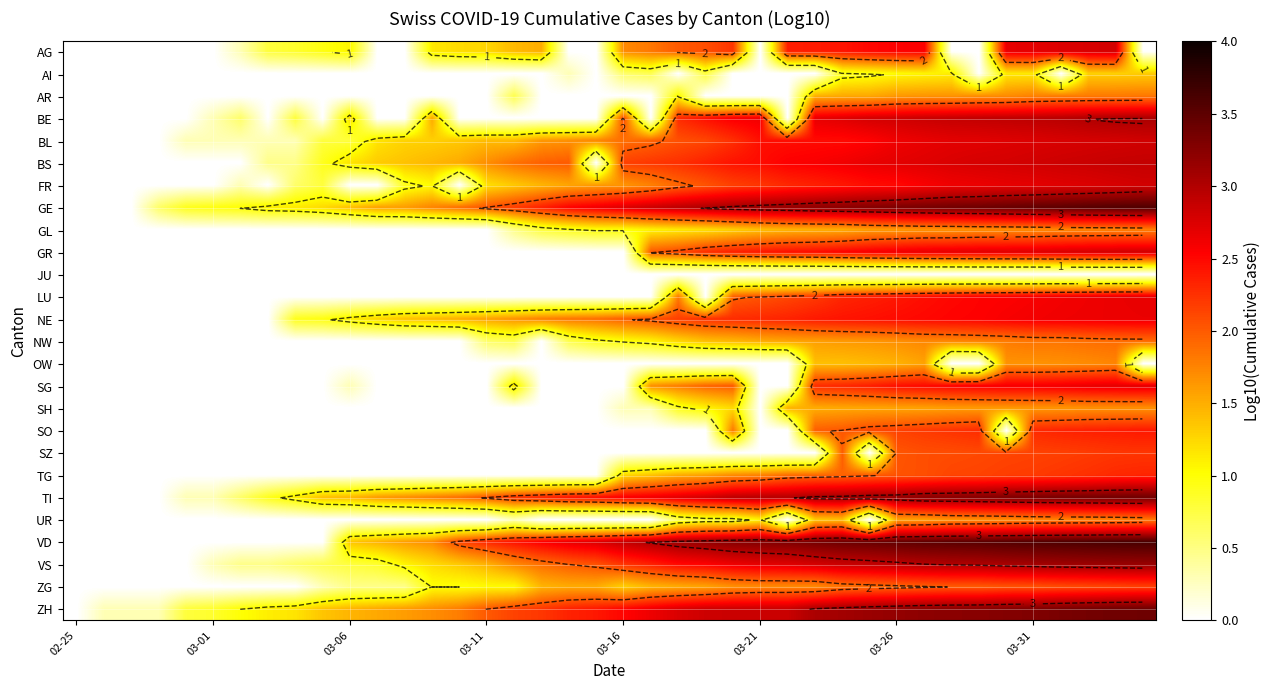

Which category has the lowest value in the LU series?

02-25